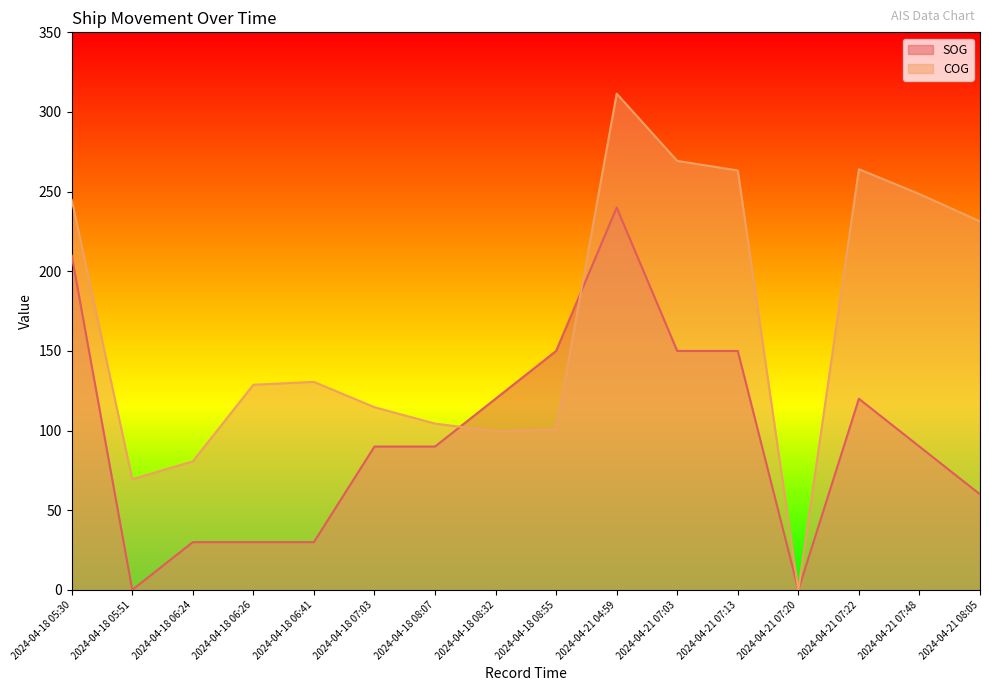

Which series has the widest spread of values?

COG